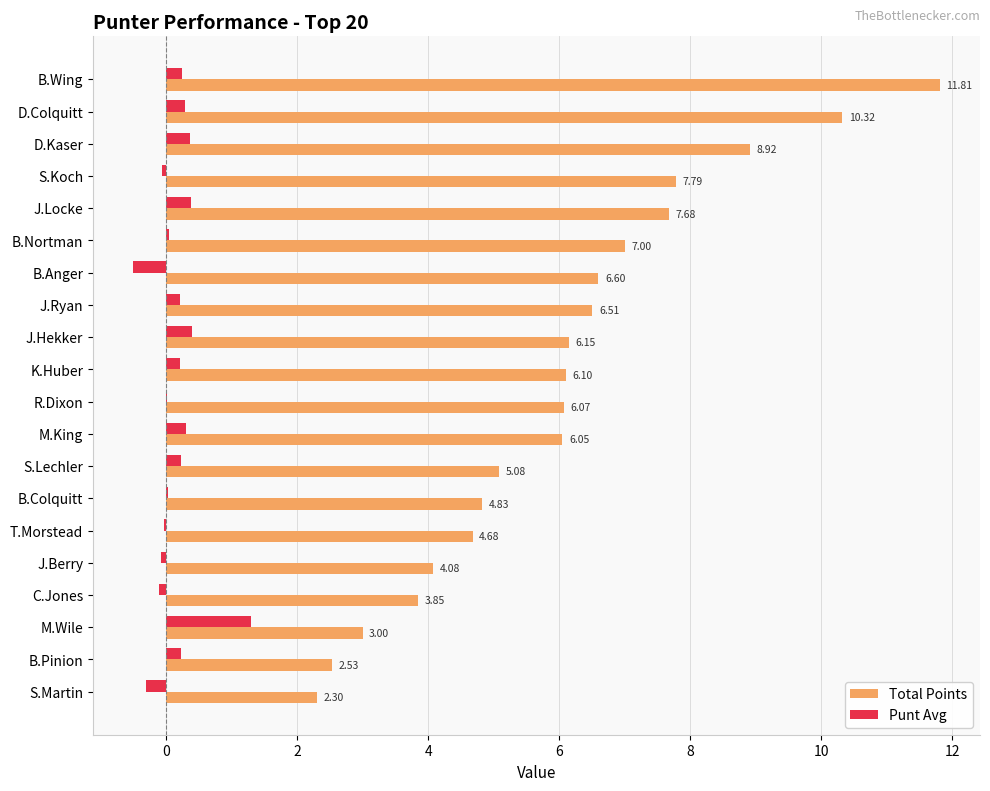

Between J.Hekker and C.Jones, which series saw the biggest shift?

Total Points